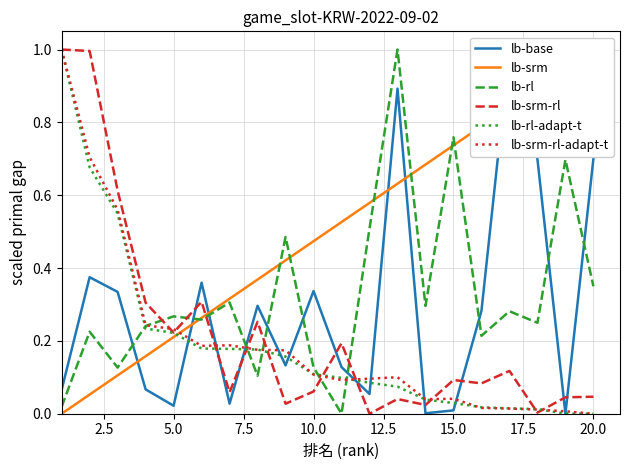

True or false: lb-srm has more than 0 interior local peaks.

False